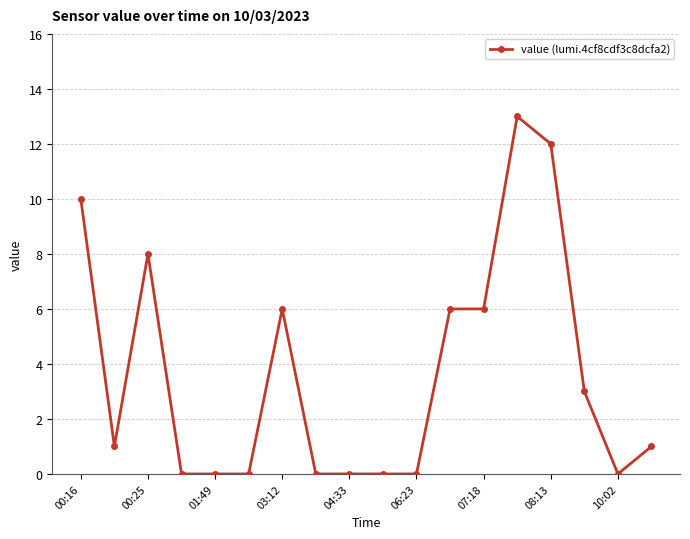

True or false: the data has more than 1 interior local peaks.

True